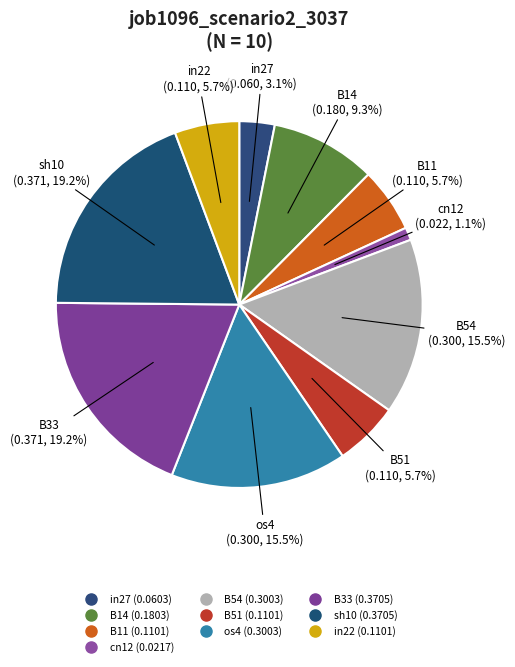

The B33 slice represents 19% of the pie. True or false?

True